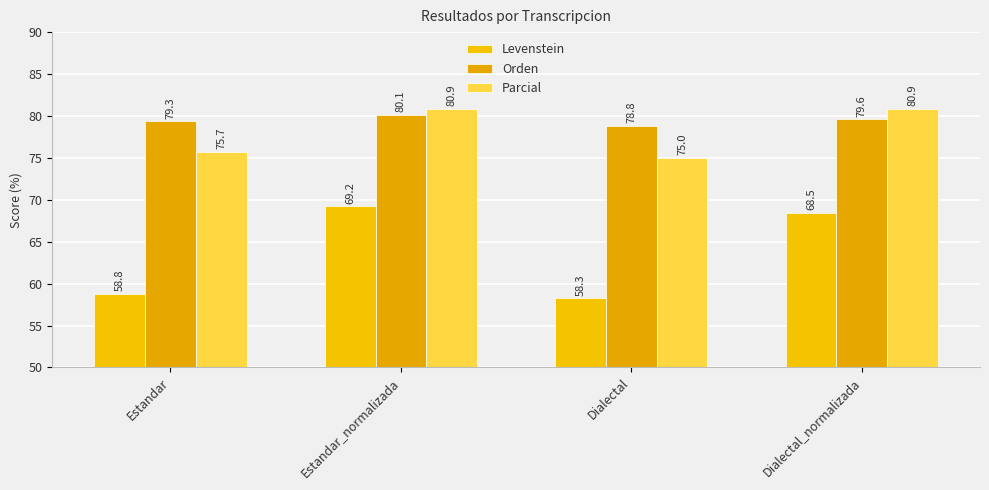

What is the value of the Orden bar at the 1st from the left?

79.3